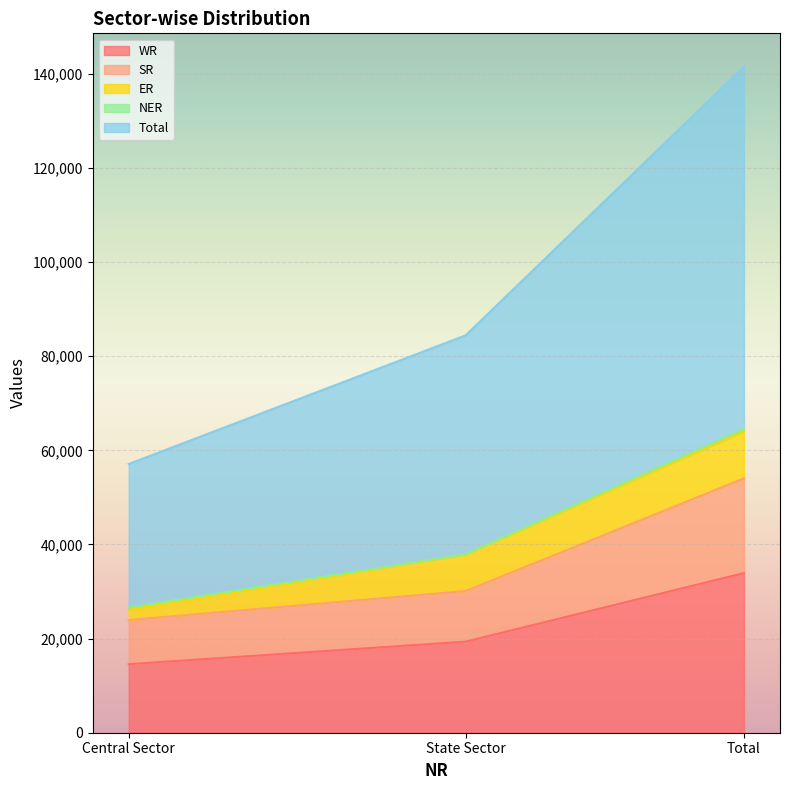

At which label does WR reach its minimum?

Central Sector